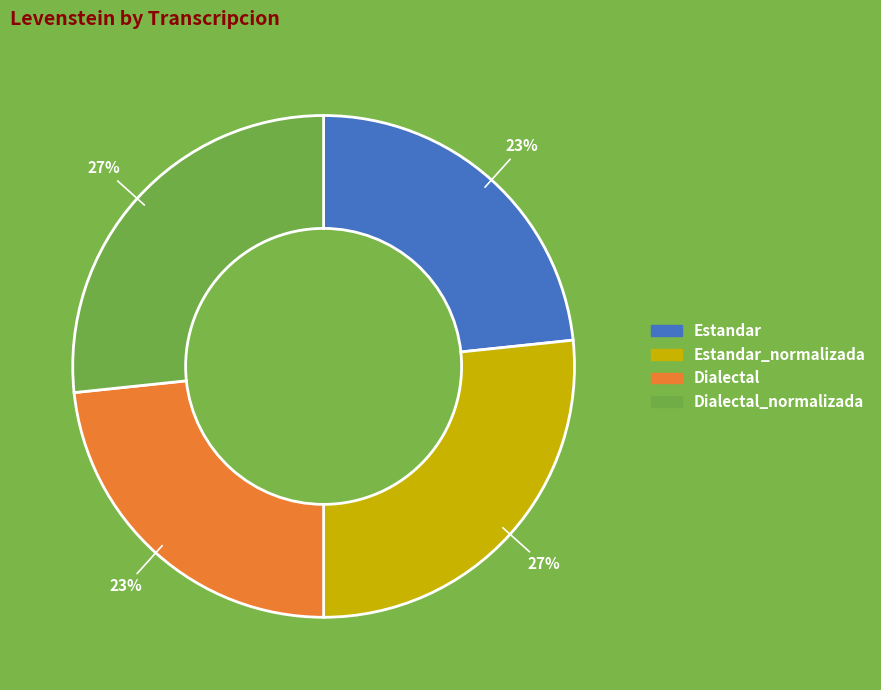

Is there a majority slice in this chart?

No